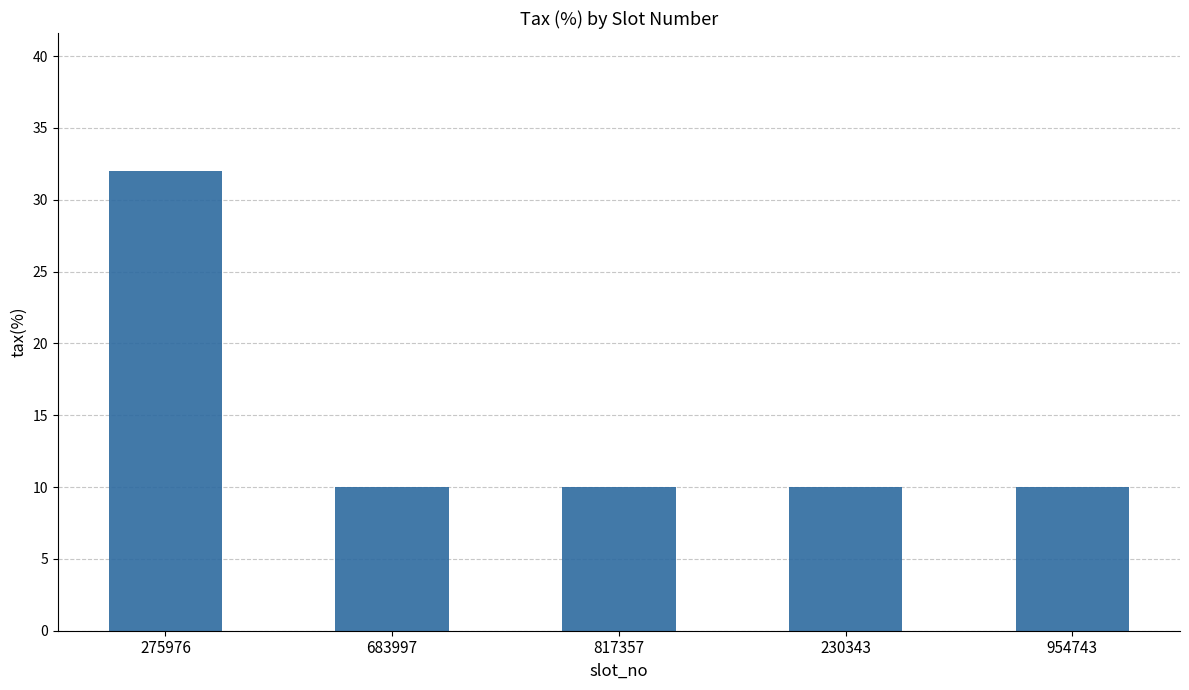

What value does the data have at 817357?

10